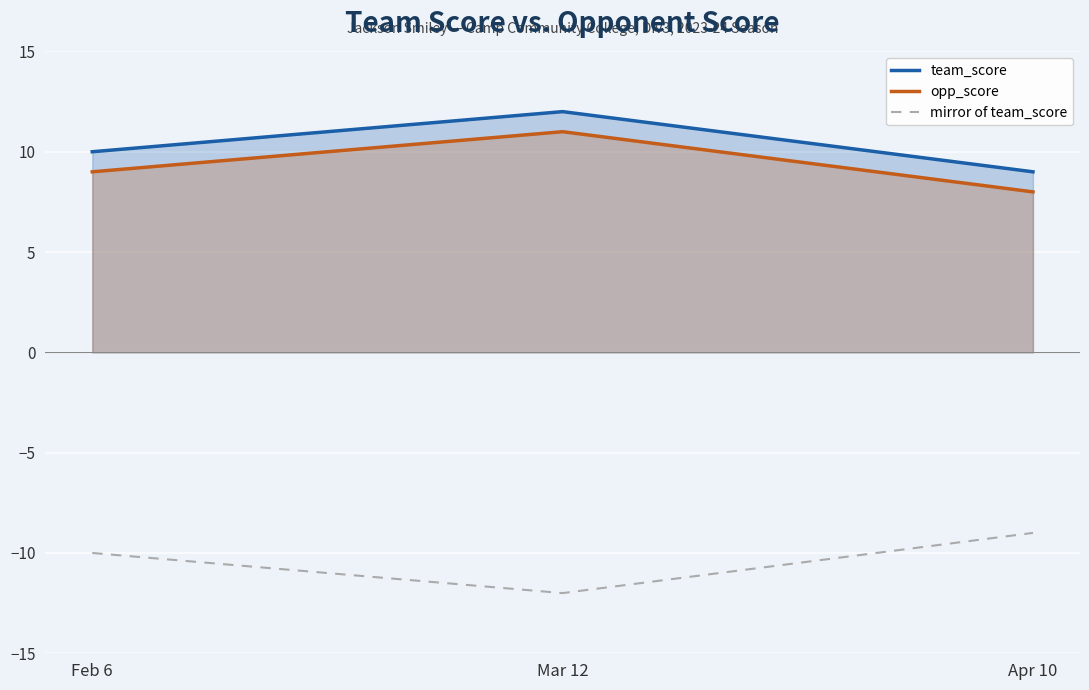

Which series has the largest total across all categories?

team_score